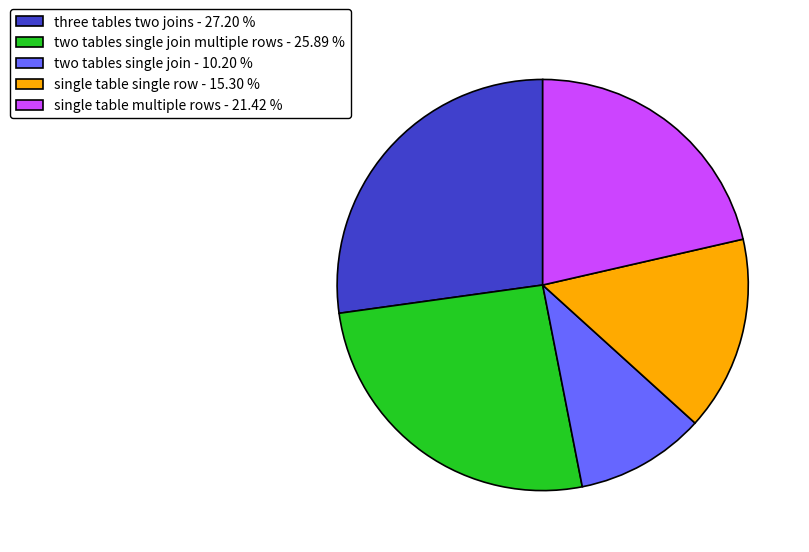

Does any single category account for the majority?

No